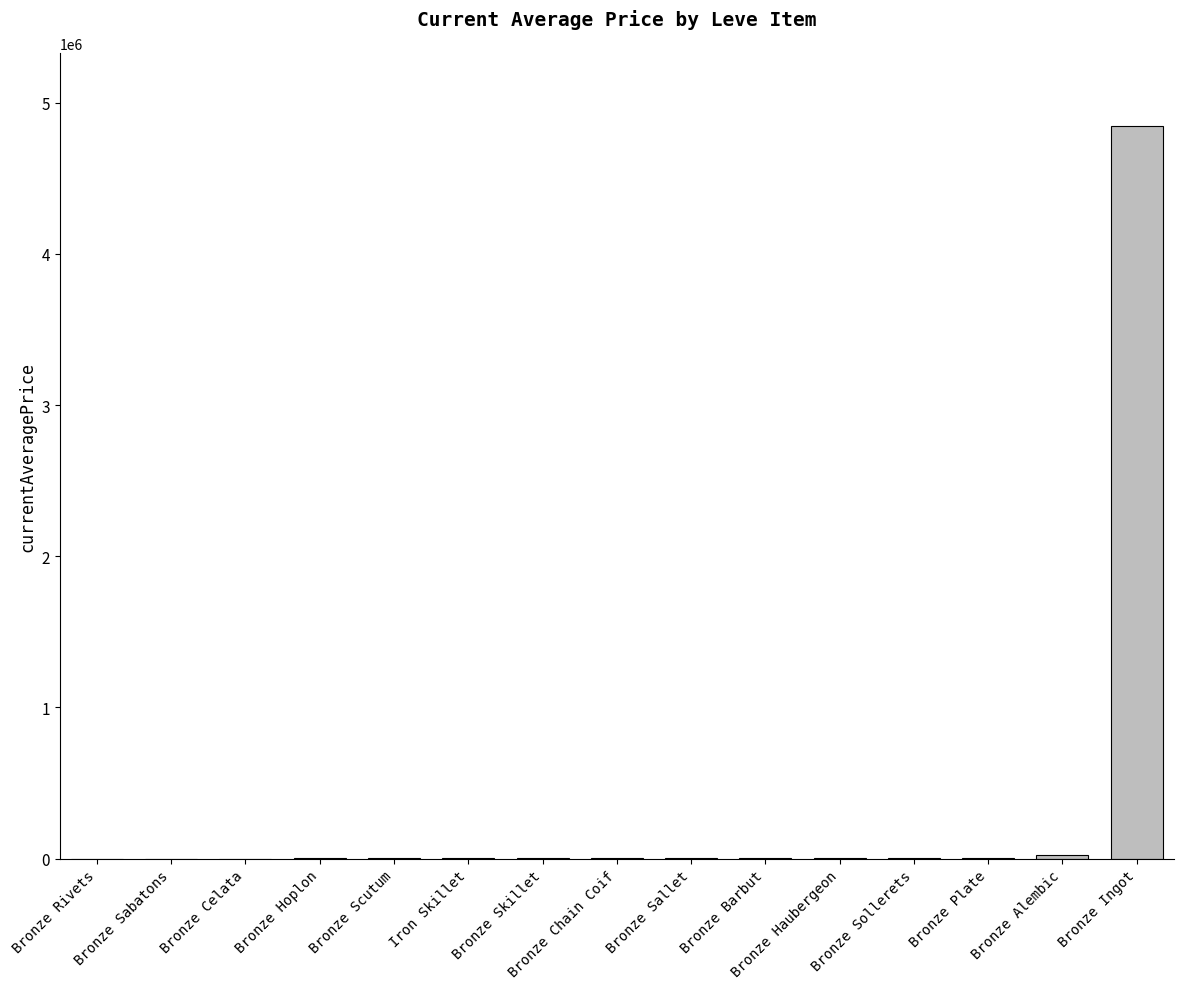

What is the sum of all values?

4902760.5